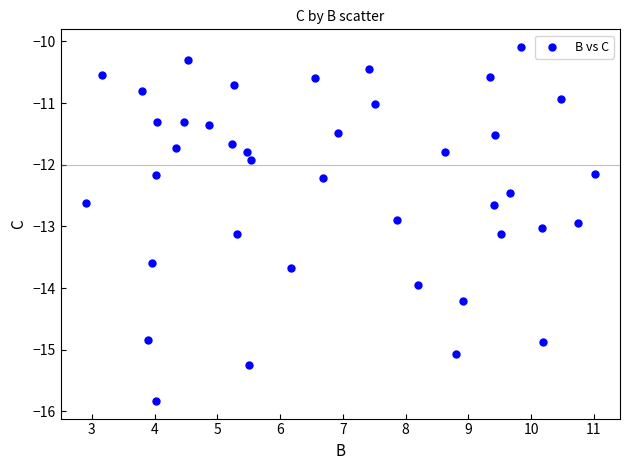

What Y value in the scatter plot is closest to -12?

-11.9